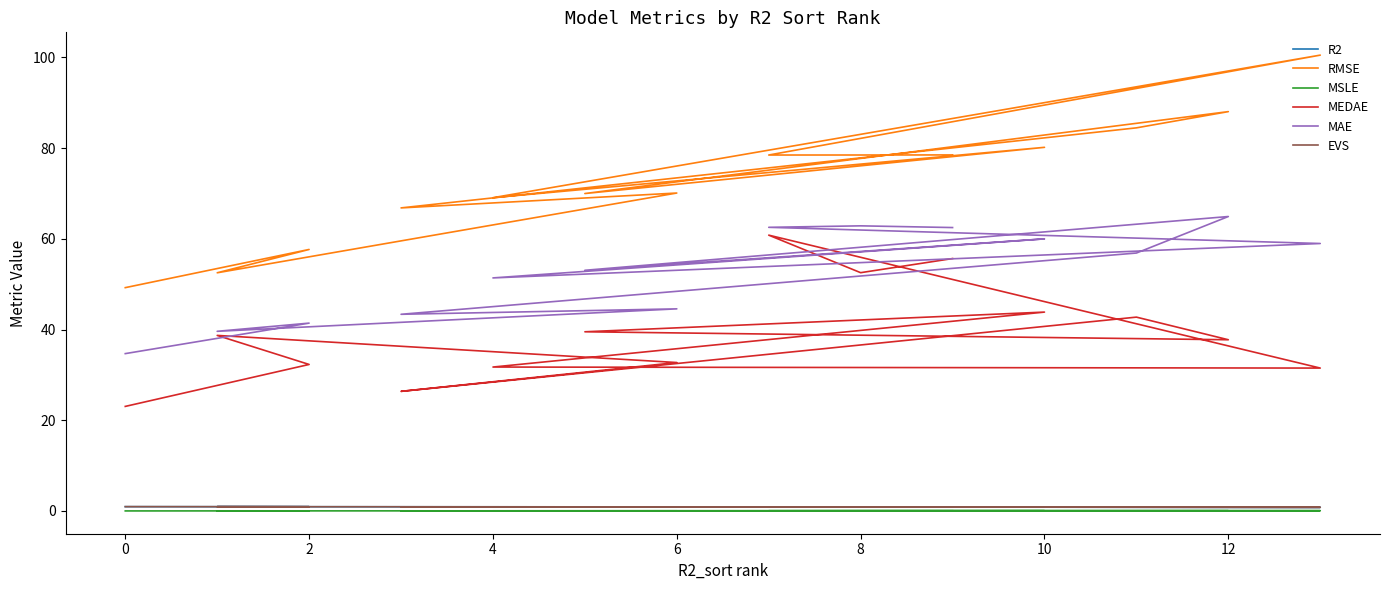

What is the value of the EVS point at the 5th from the left?

0.9